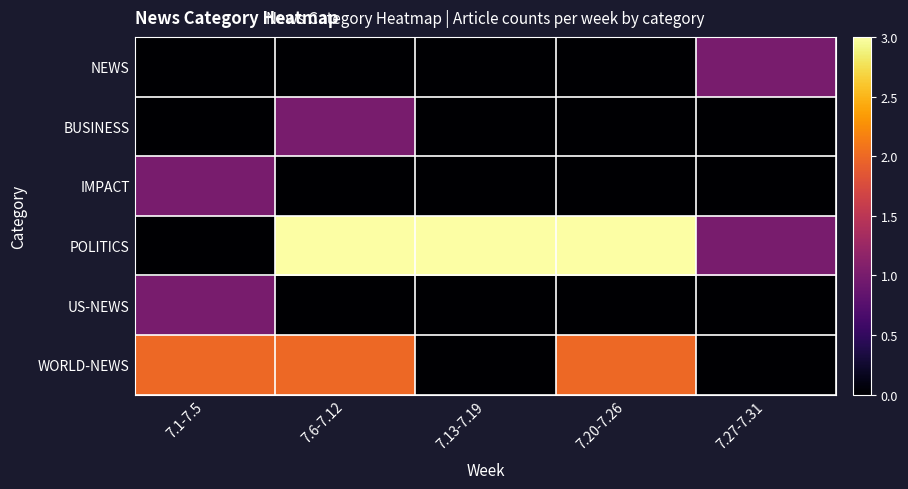

Which series has the largest total across all categories?

POLITICS